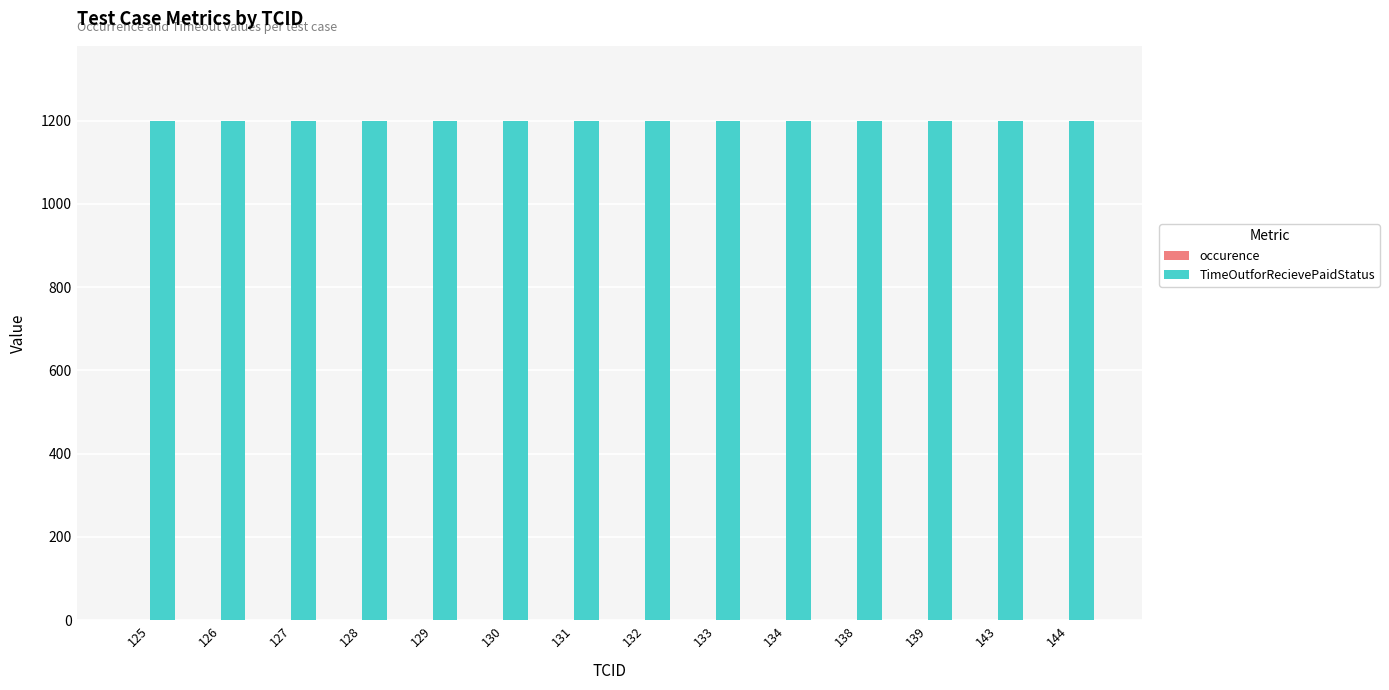

Which series has the largest total across all categories?

TimeOutforRecievePaidStatus